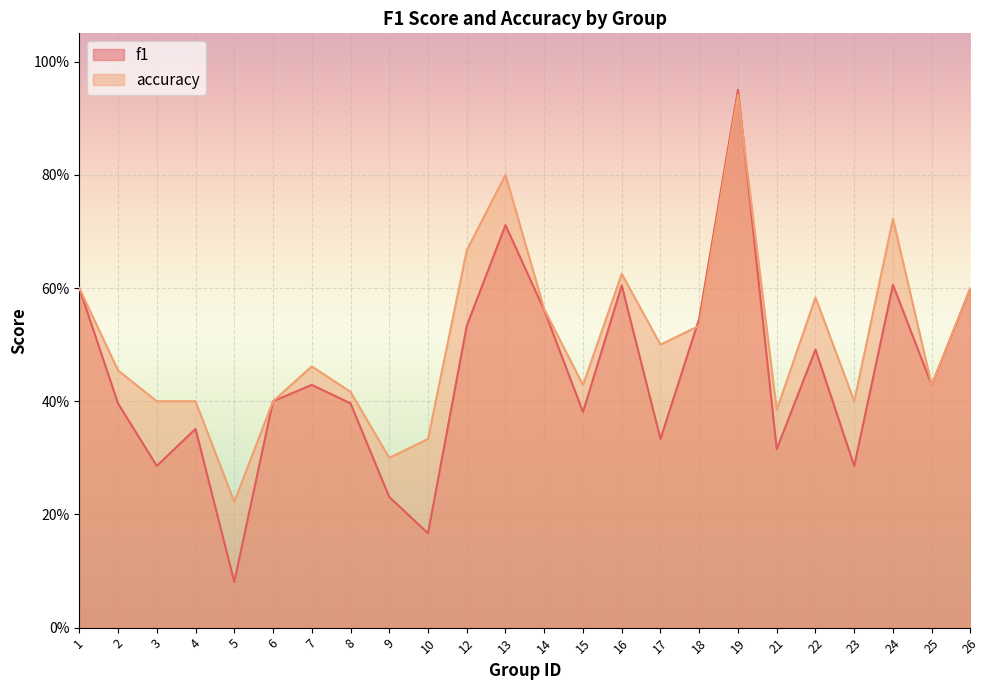

Which series has the widest spread of values?

f1